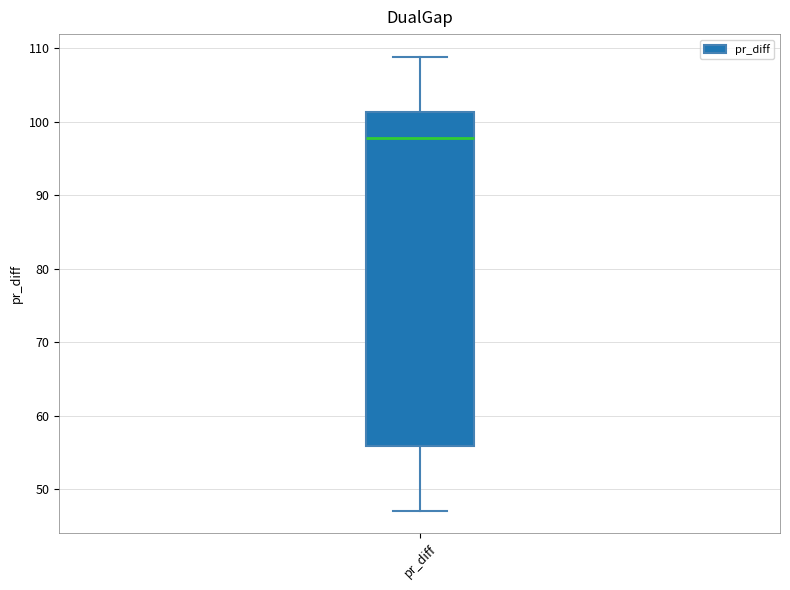

Transcribe this box plot: give where the median line is, the range the box spans, and where the two whiskers end, as read against the y-axis. The values are not printed on the chart, so give them approximately, as read against the axis.

median 98, box 56 to 101, whiskers 47 to 109